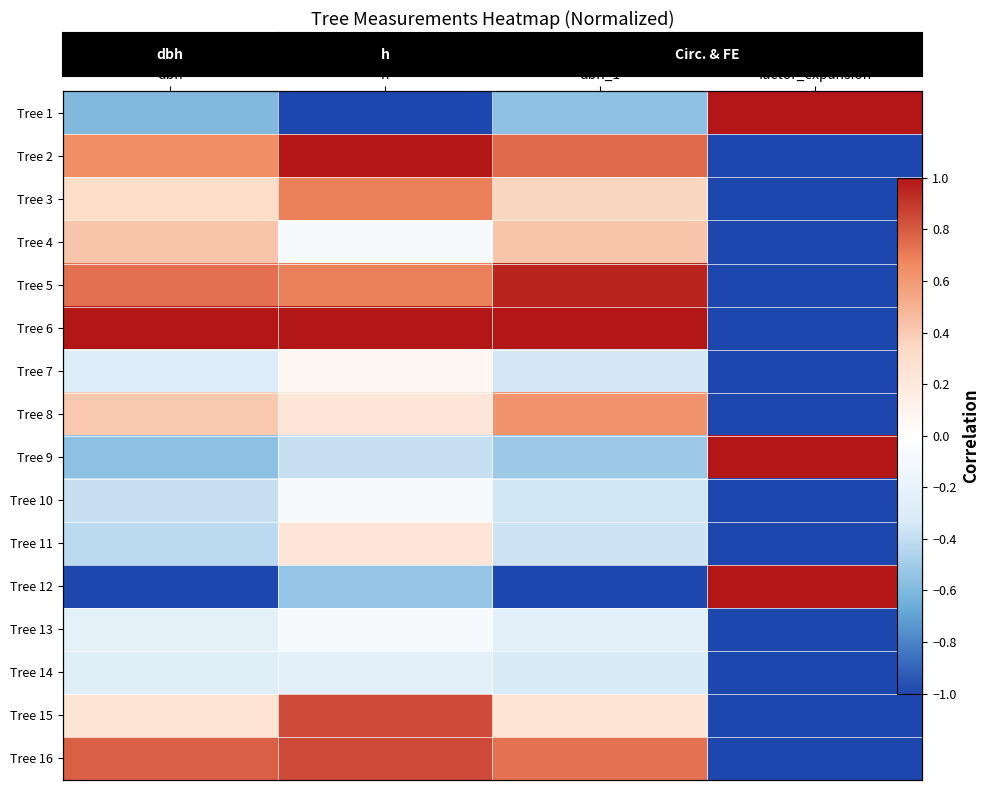

At which label does Tree 11 reach its peak?

h